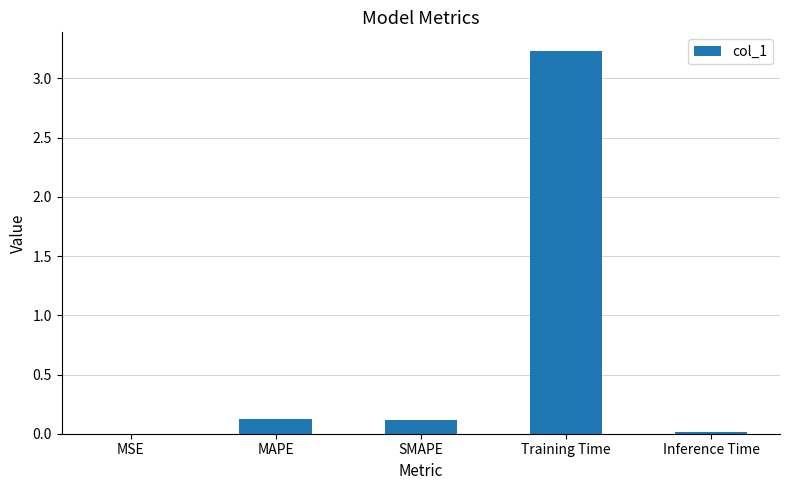

True or false: the data shows 0.1 at SMAPE.

True